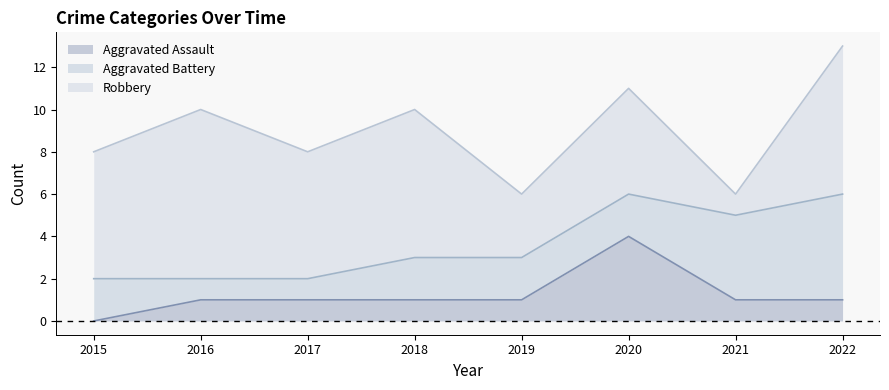

Count the Aggravated Battery values in the range 2 to 4.

5